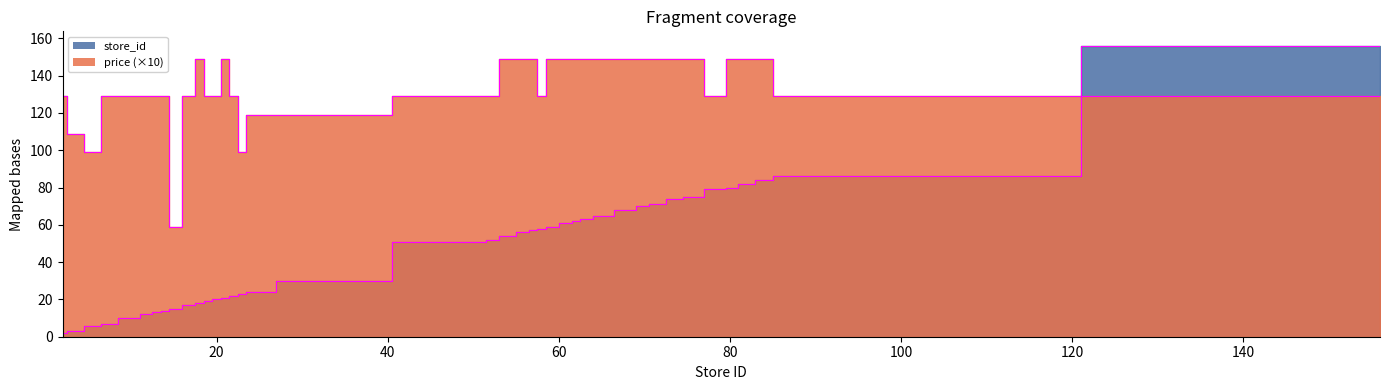

Which has a higher value, 7 or 80?

80